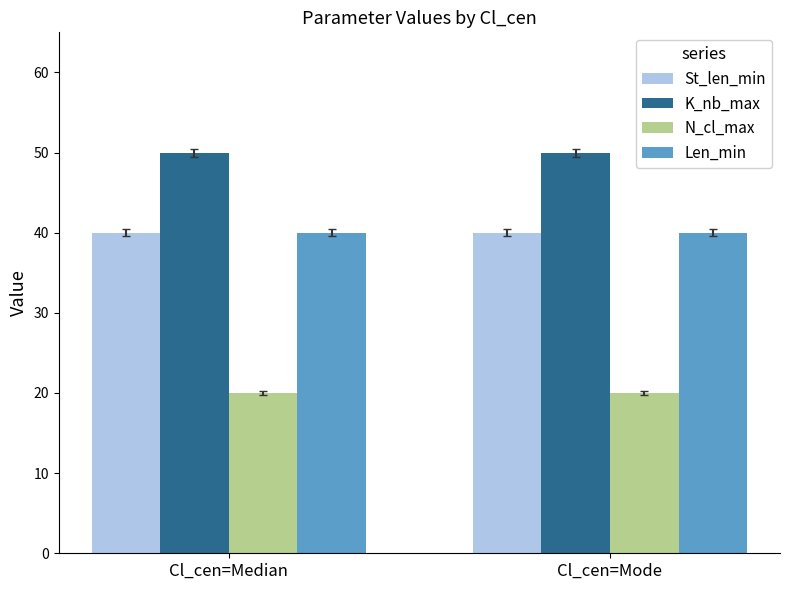

What is the spread (max minus min) of values at Cl_cen=Median?

30